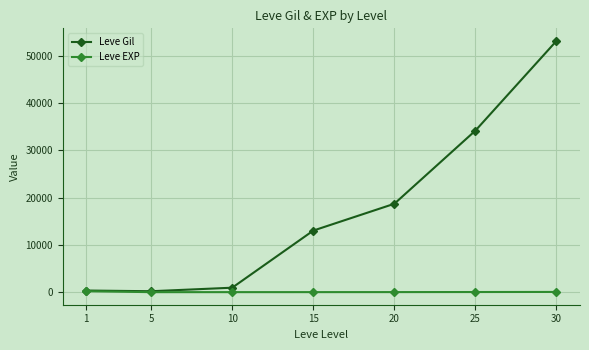

Is the value of Leve EXP at 30 greater than the value of Leve Gil at 10?

No